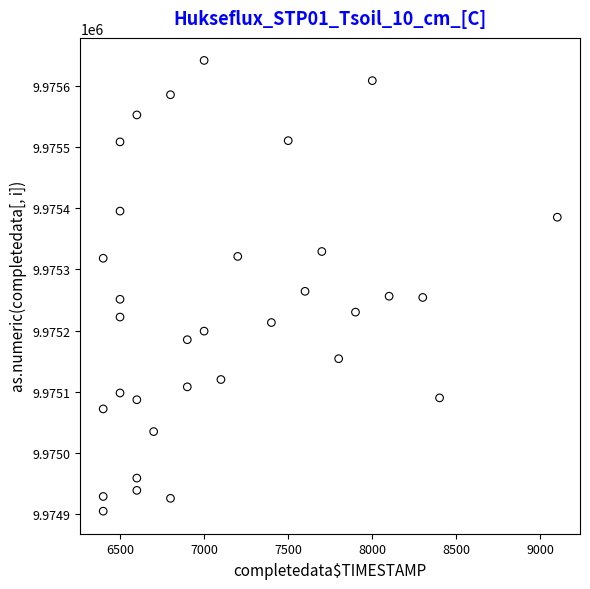

What is the range of X values (max minus min)?

2700